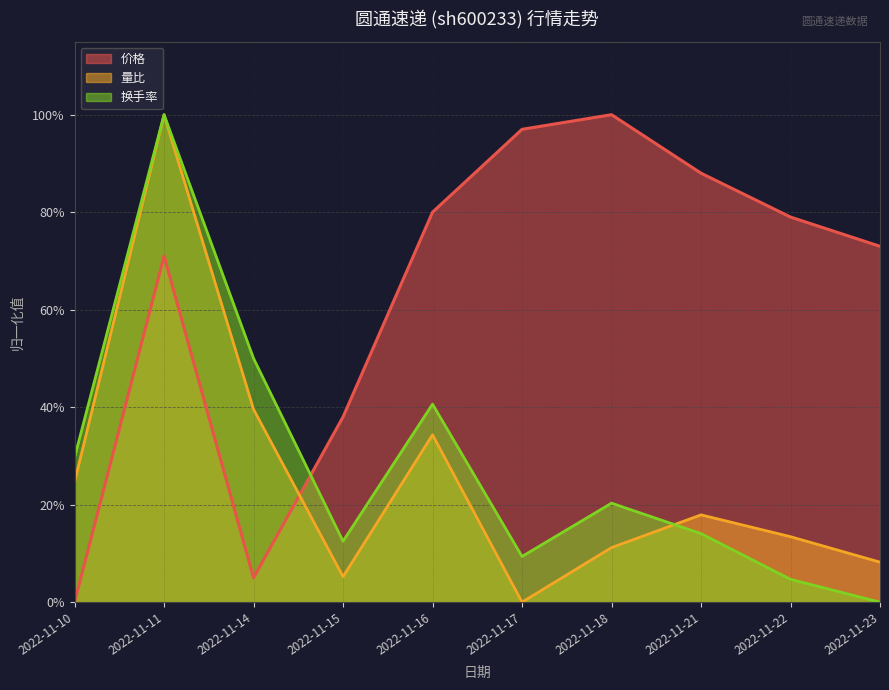

Which category has the highest value in the 换手率 series?

2022-11-11